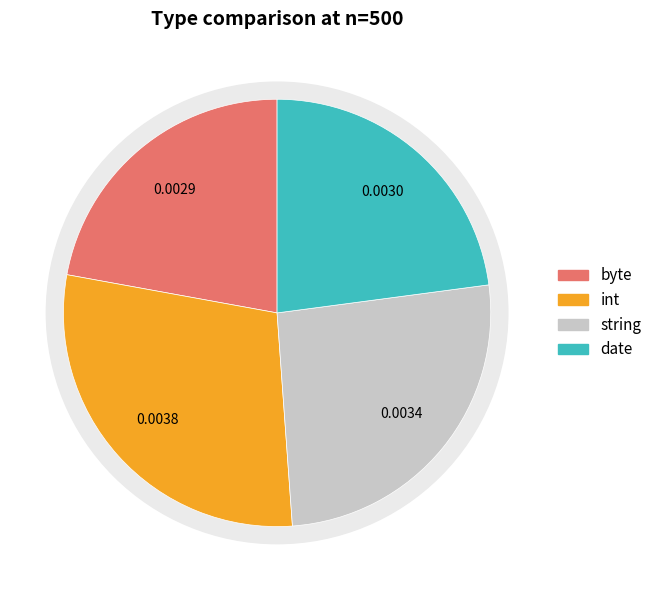

To the nearest percent, what is the combined percentage of int and date?

52%